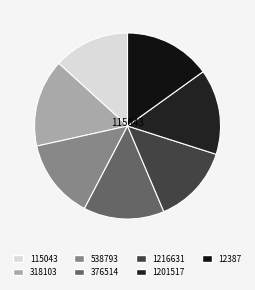

To the nearest percent, what percentage of the pie is 538793?

14%